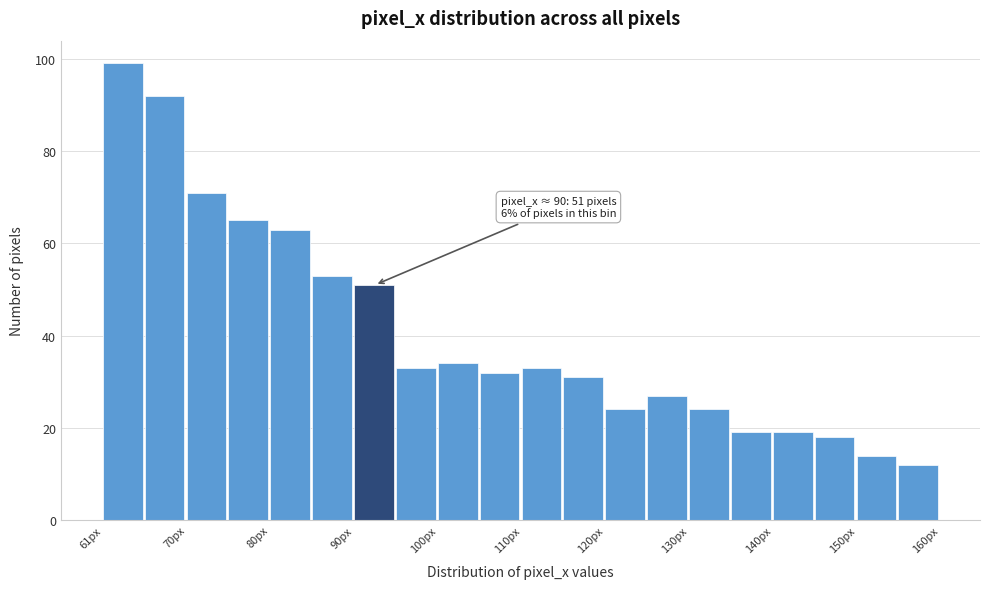

Over which range of the x-axis is the bar tallest?

61 to 66